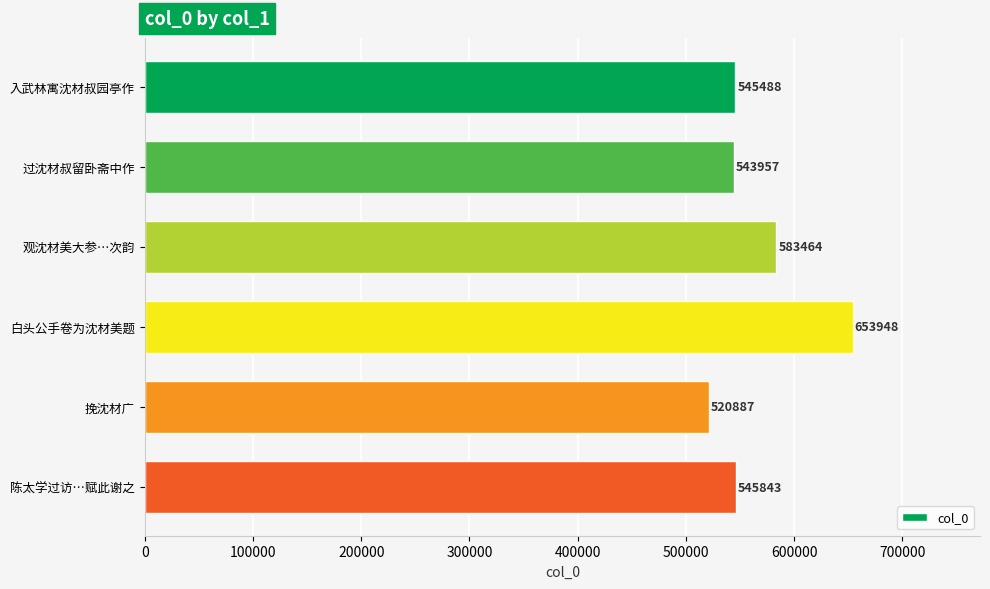

How many values are below 545843?

3